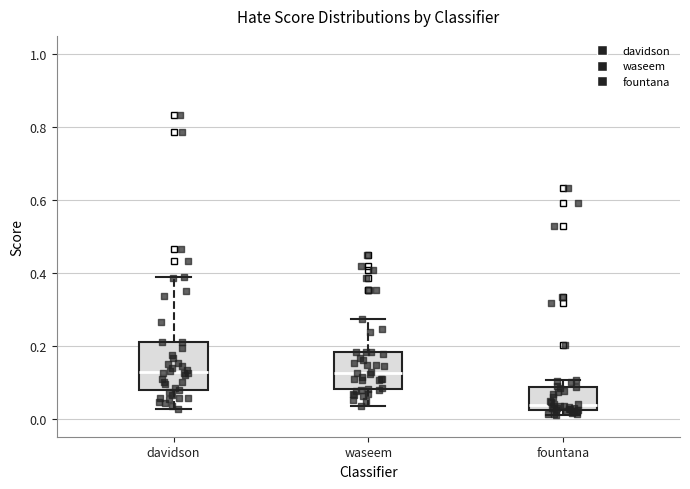

Reading left to right, read every box against the y-axis: the position of its median line, the range the box covers, and the ends of its whiskers. The values are not printed on the chart, so give them approximately, as read against the axis.

davidson: median 0.12, box 0.08 to 0.20, whiskers 0.02 to 0.38
waseem: median 0.12, box 0.08 to 0.18, whiskers 0.04 to 0.28
fountana: median 0.04, box 0.02 to 0.08, whiskers 0.02 (just below the box's lower edge) to 0.10